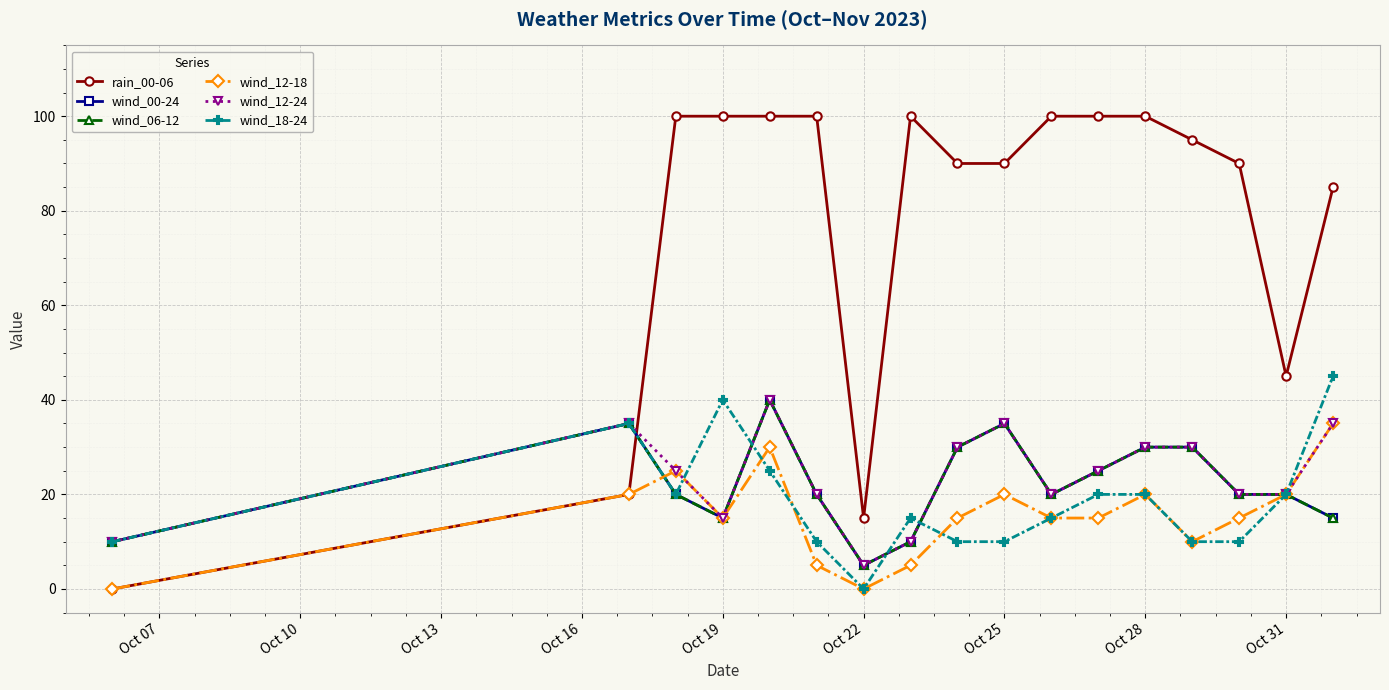

Does the chart have visible grid lines?

Yes